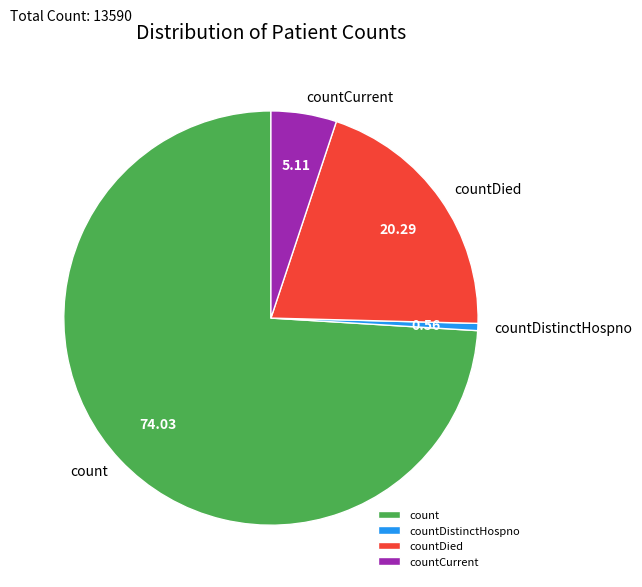

Do count and countDied together represent more than half of the pie?

Yes